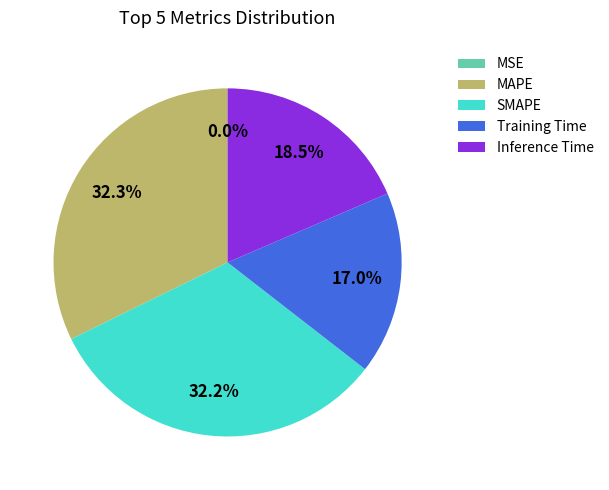

Is the sum of MAPE and SMAPE greater than half?

Yes